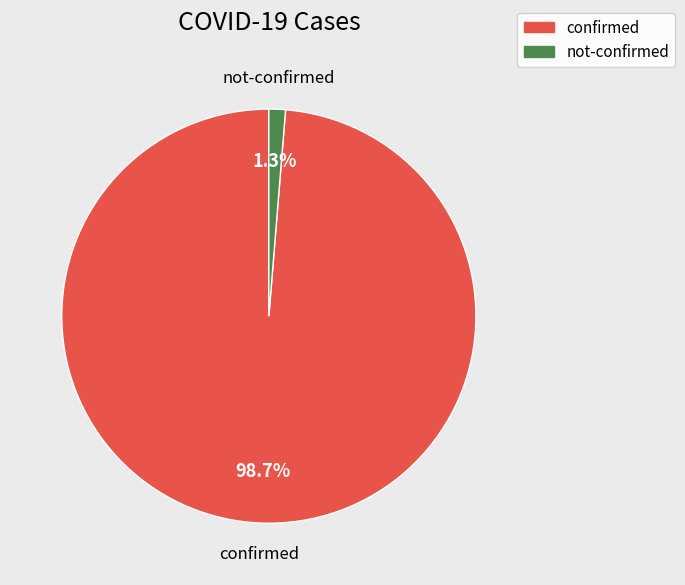

Does any single category account for the majority?

Yes